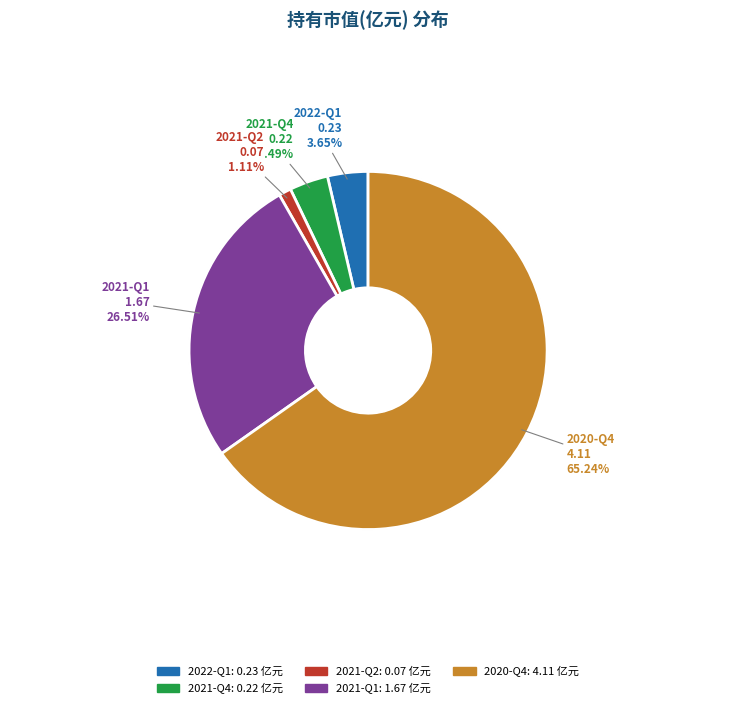

Combined, do 2022-Q1 and 2021-Q2 account for over 50%?

No